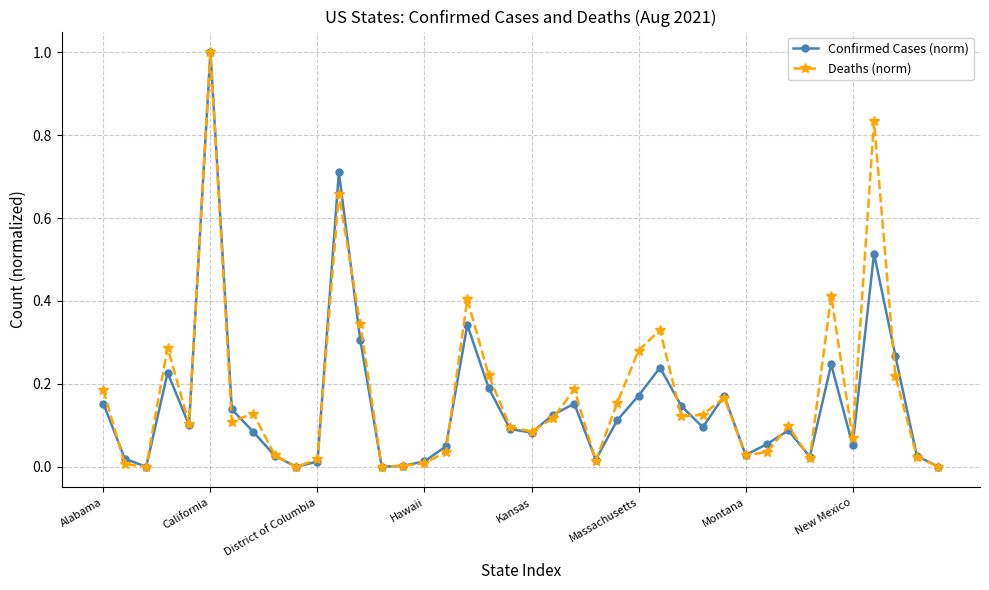

Which series has the largest total across all categories?

Deaths (norm)